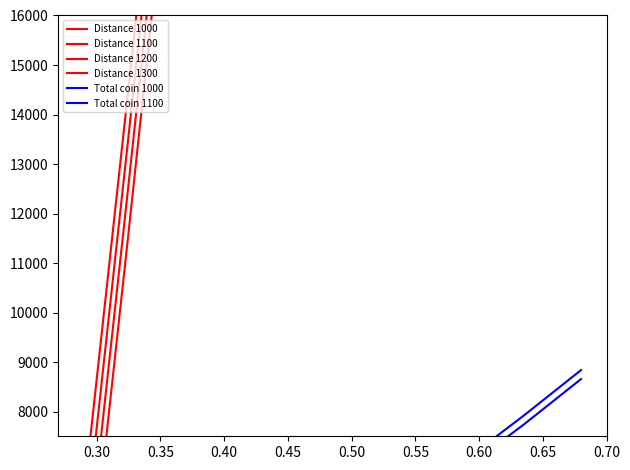

Which series has the largest total across all categories?

Distance 1300